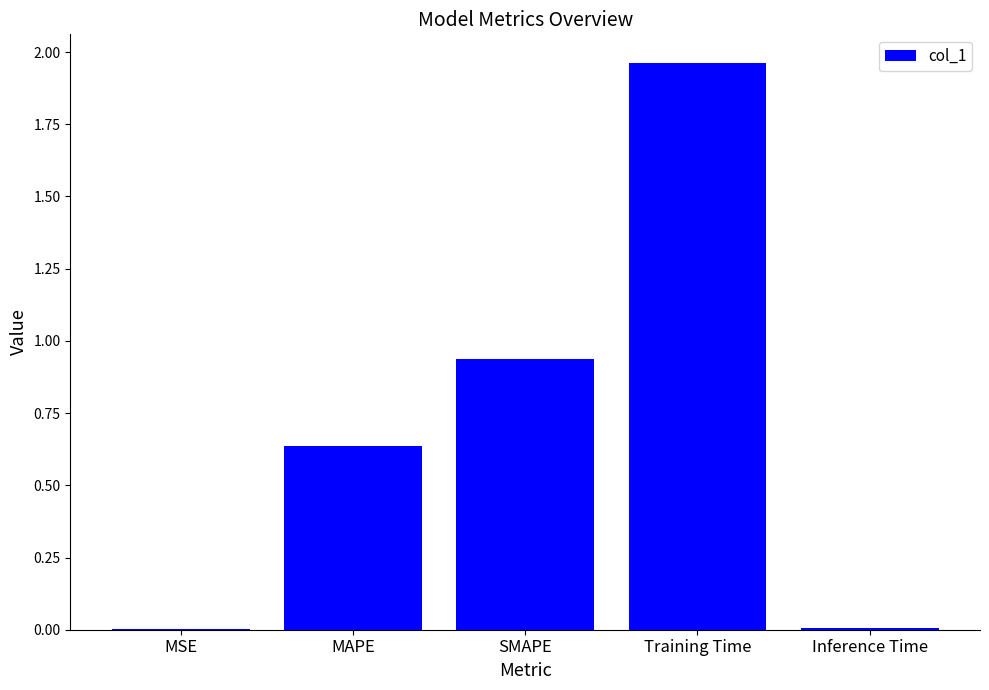

What is the change in value from MAPE to SMAPE?

+0.3